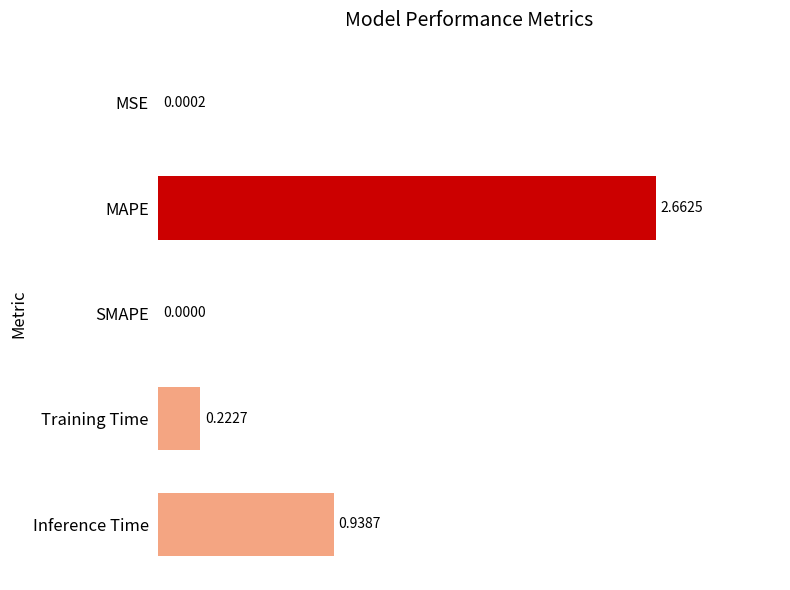

At which label is the value closest to 1?

Inference Time